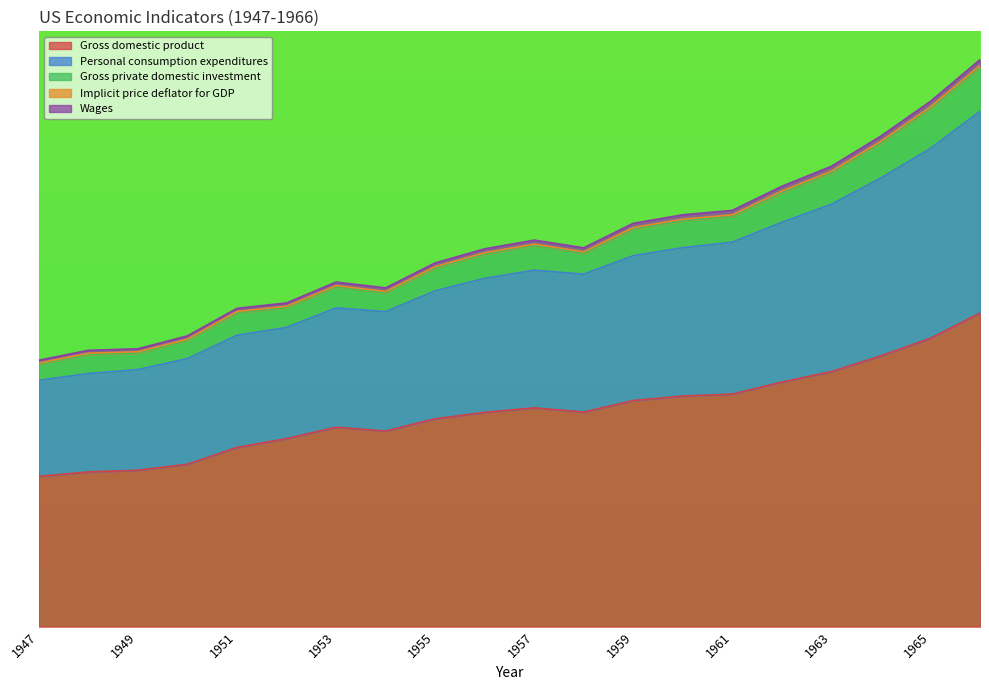

What is the approximate value of Wages at 1948?

59.7